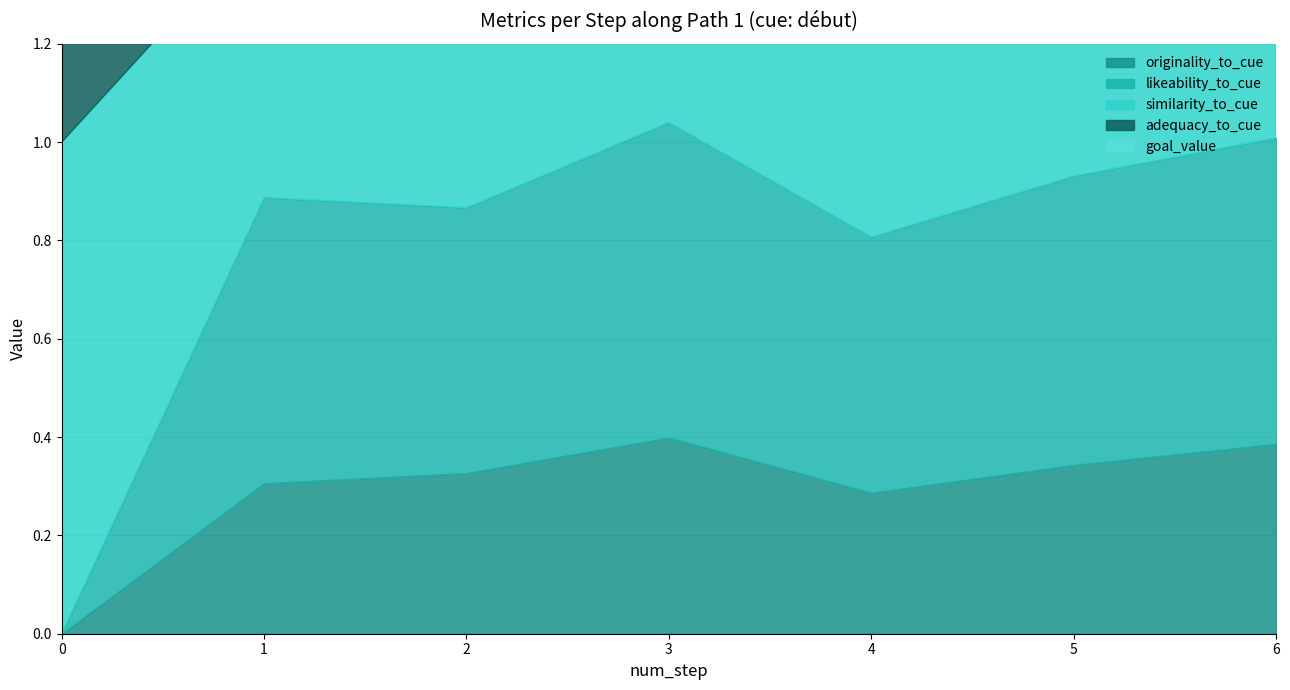

What is the difference between the originality_to_cue values at 3 and 2?

0.1